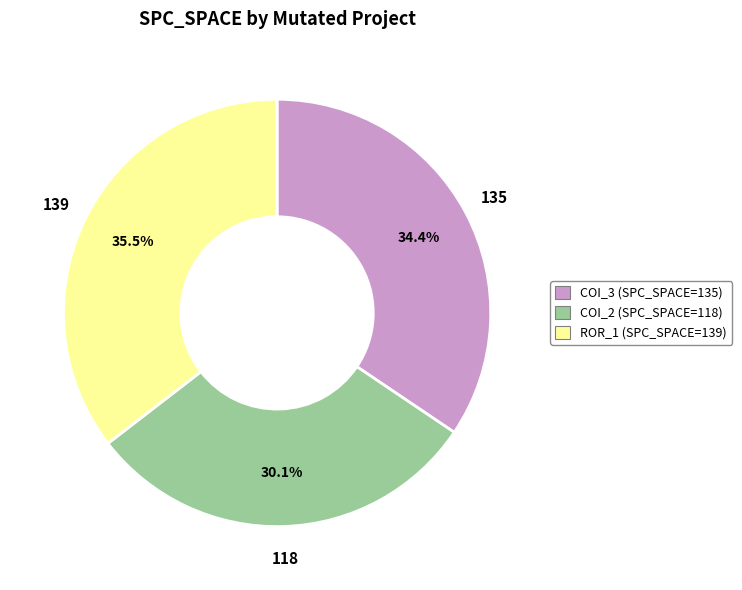

Is there a majority slice in this chart?

No